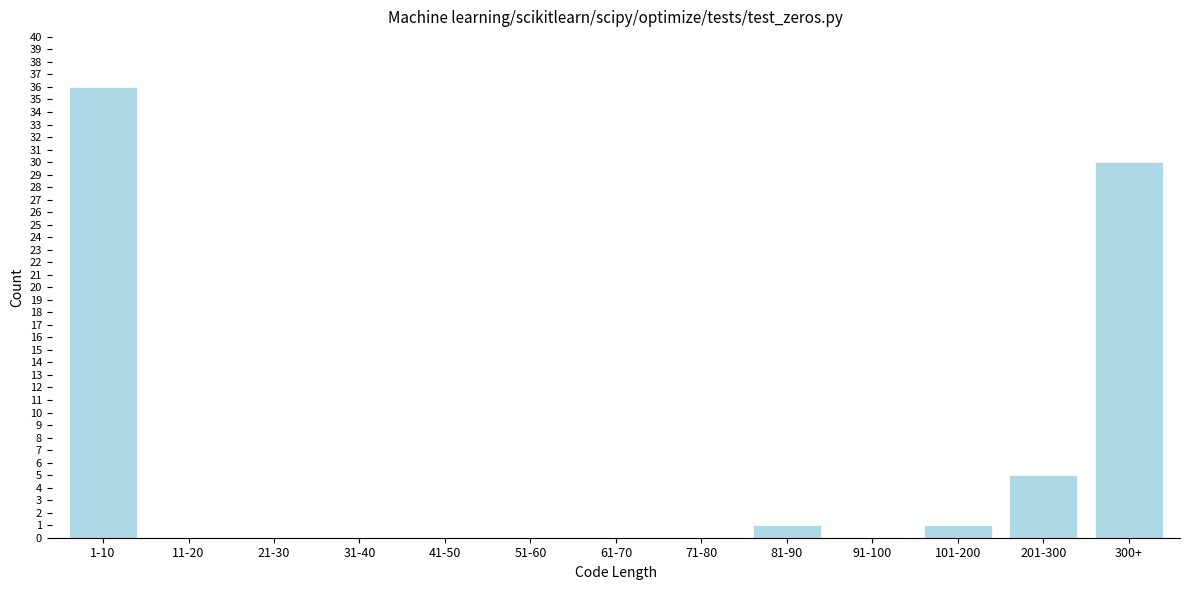

Reading left to right, what are all the values shown in this chart?

1-10=36	11-20=0	21-30=0	31-40=0	41-50=0	51-60=0	61-70=0	71-80=0	81-90=1	91-100=0	101-200=1	201-300=5	300+=30